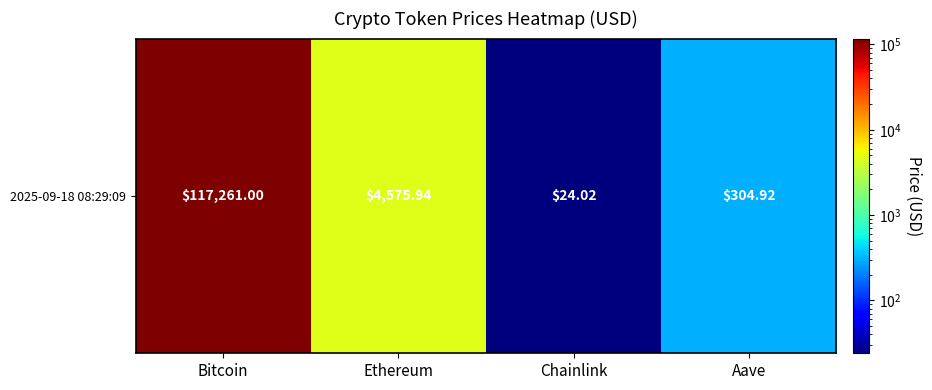

How many values exceed 4575?

2